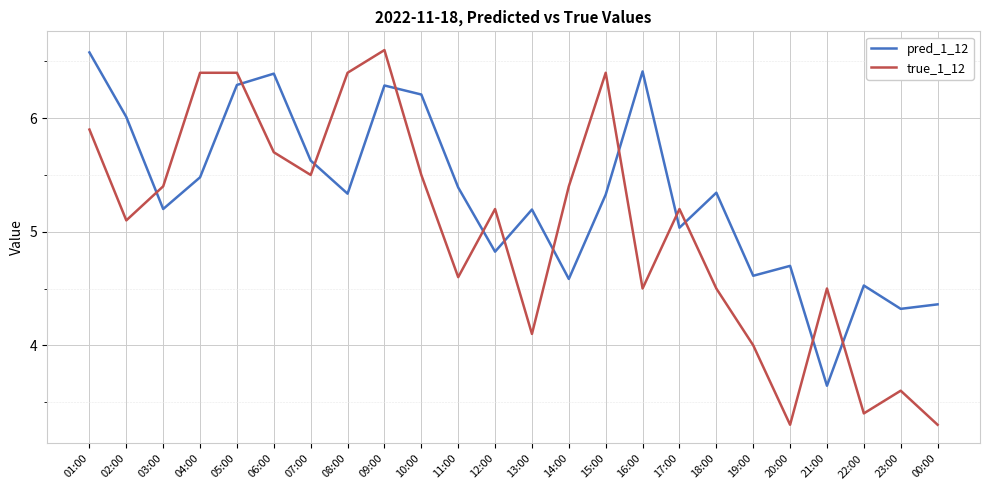

How many lines are shown in the chart?

2